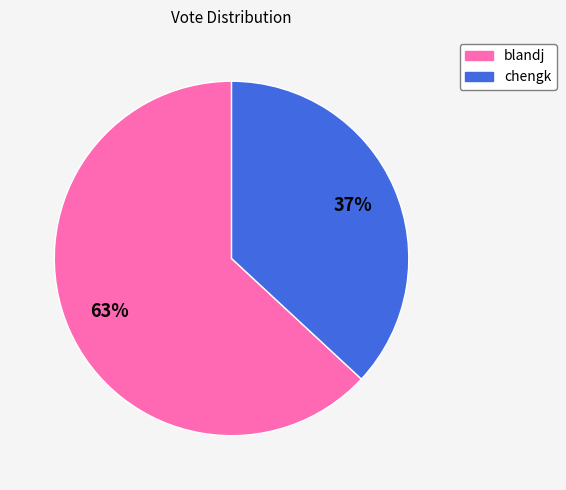

How many slices are in this pie chart?

2